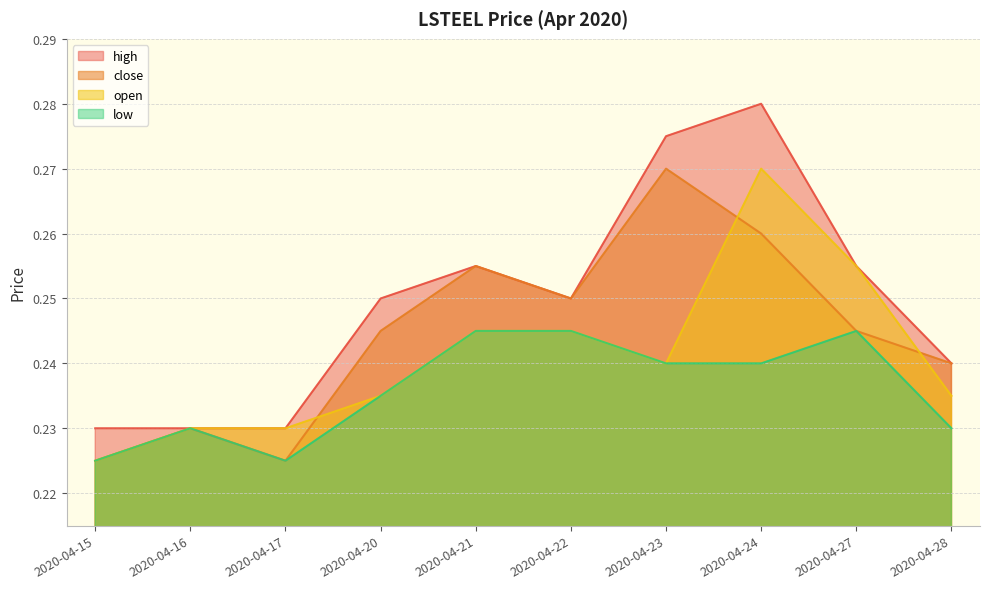

How many distinct data groups are displayed?

4